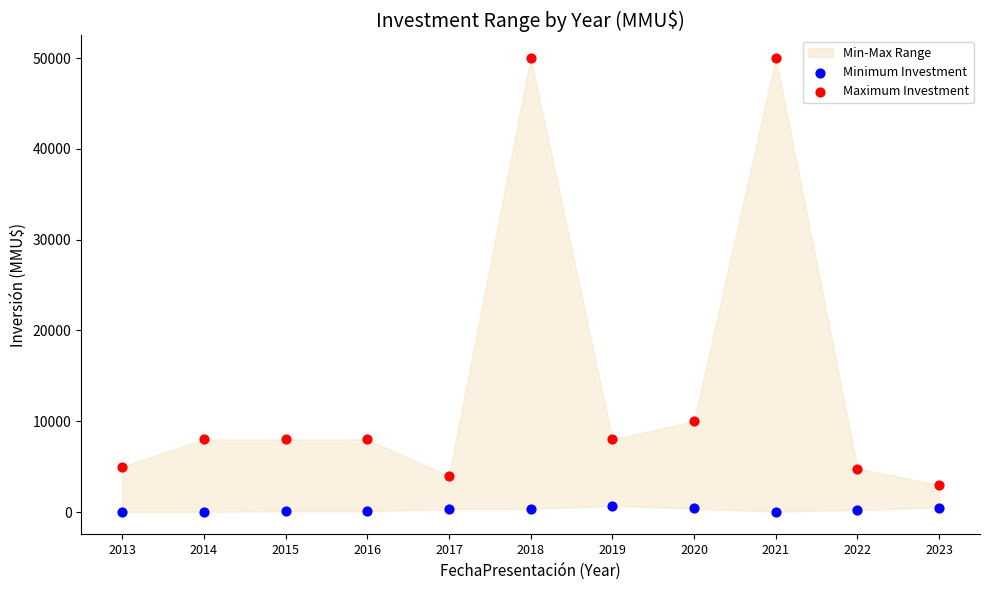

Which series contains the highest Y value?

Maximum Investment